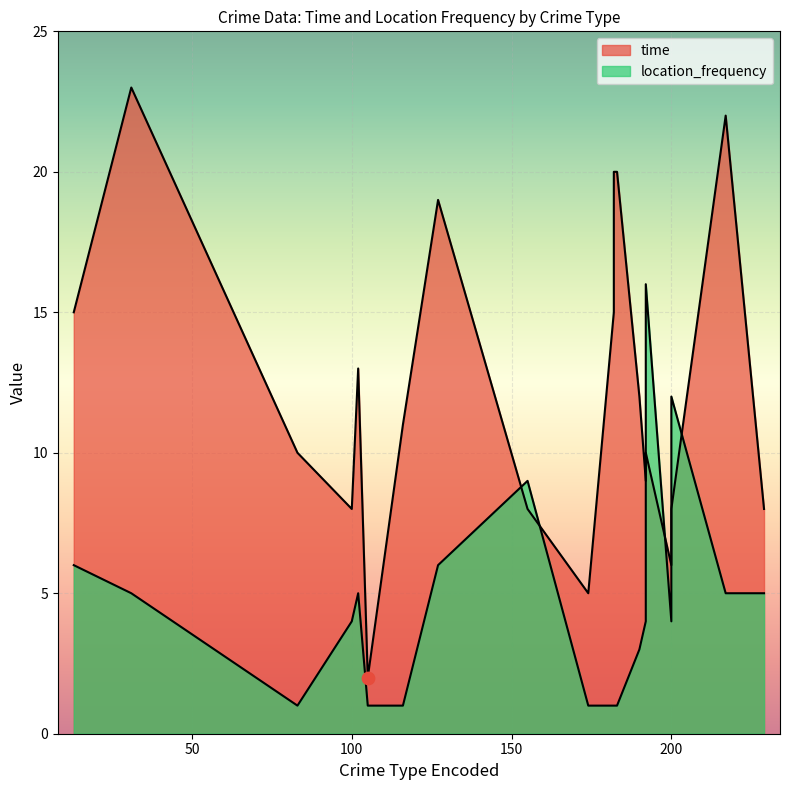

Which series contains the highest Y value?

time